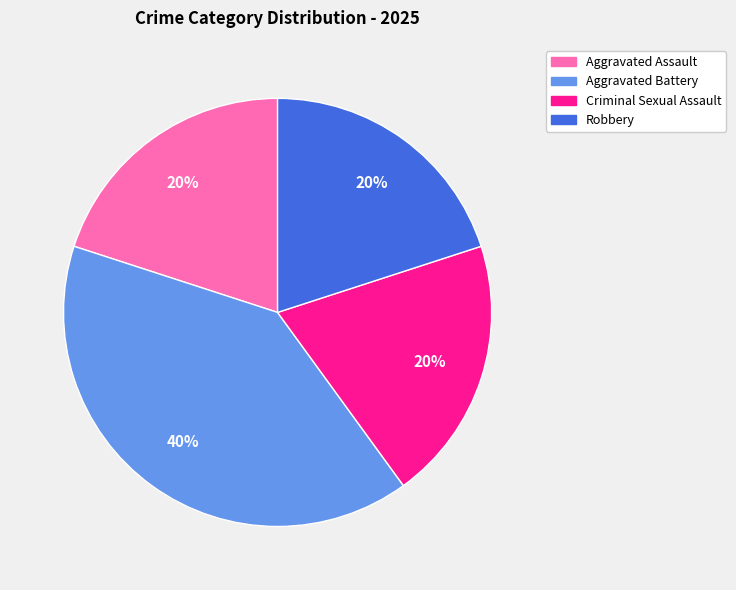

The Robbery slice represents 20% of the pie. True or false?

True